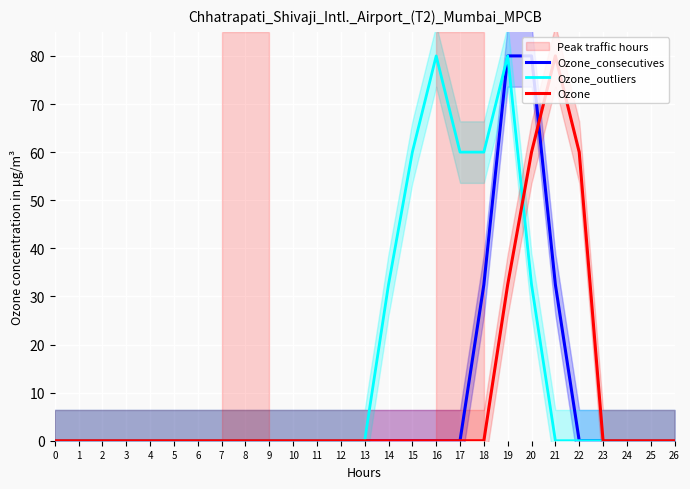

Reading right to left, list all the values displayed in this chart.

Ozone_consecutives: 0.0	0.0	0.0	0.0	0.0	32.5	80.0	80.0	32.5	0.0	0.0	0.0	0.0	0.0	0.0	0.0	0.0	0.0	0.0	0.0	0.0	0.0	0.0	0.0	0.0	0.0	0.0
Ozone_outliers: 0.0	0.0	0.0	0.0	0.0	0.0	32.5	80.0	60.0	60.0	80.0	60.0	32.5	0.0	0.0	0.0	0.0	0.0	0.0	0.0	0.0	0.0	0.0	0.0	0.0	0.0	0.0
Ozone: 0.0	0.0	0.0	0.0	60.0	80.0	60.0	32.5	0.0	0.0	0.0	0.0	0.0	0.0	0.0	0.0	0.0	0.0	0.0	0.0	0.0	0.0	0.0	0.0	0.0	0.0	0.0